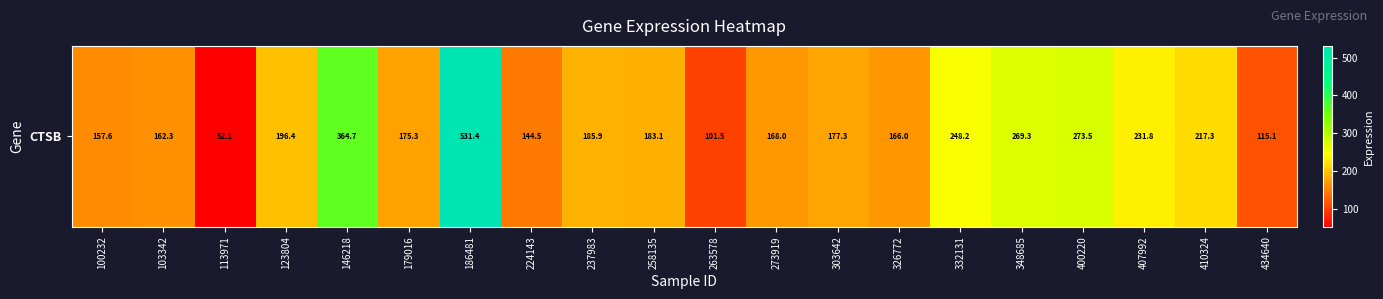

Count the number of data series in this chart.

1